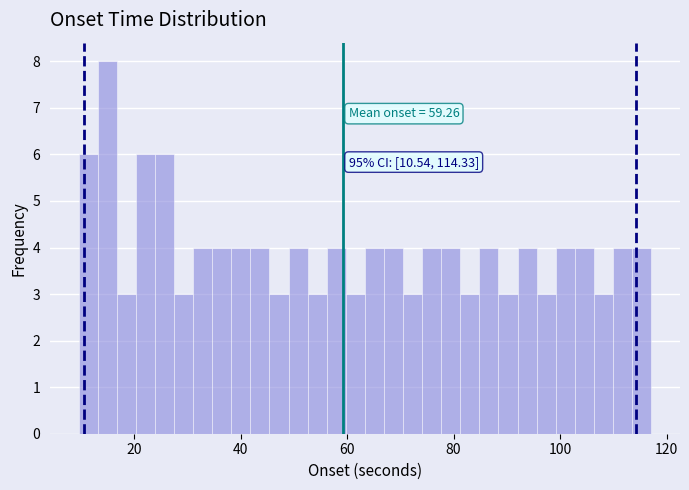

Around what value on the x-axis is the tallest bar? Give the approximate position of its centre, as read against the axis.

14